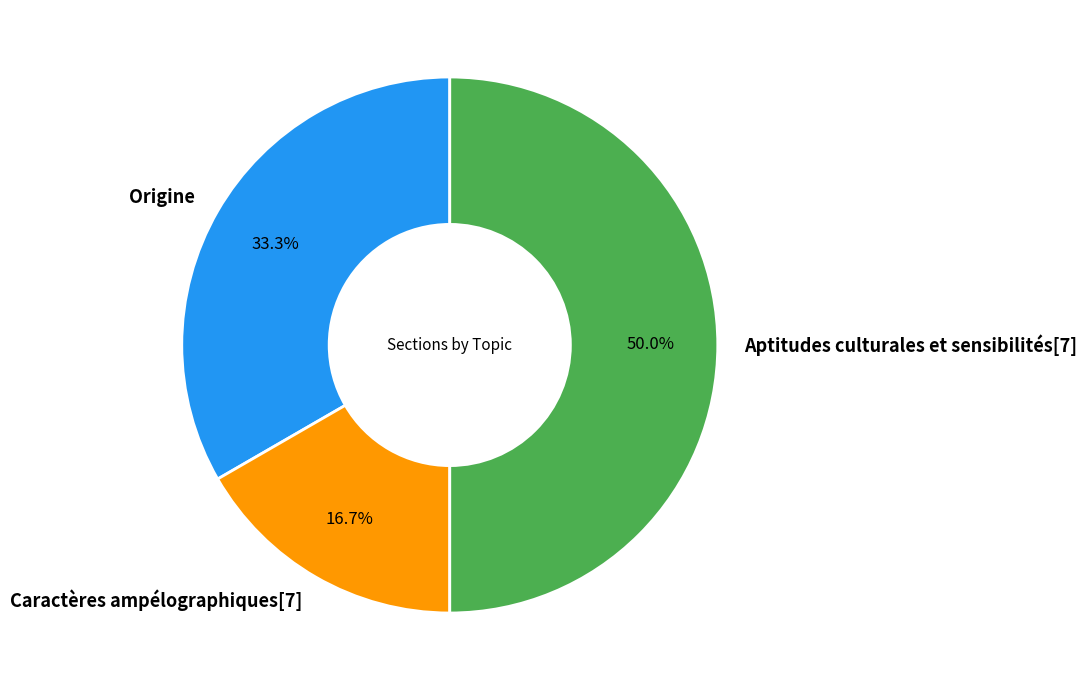

Is it true that Caractères ampélographiques[7] is 17% of the pie?

True